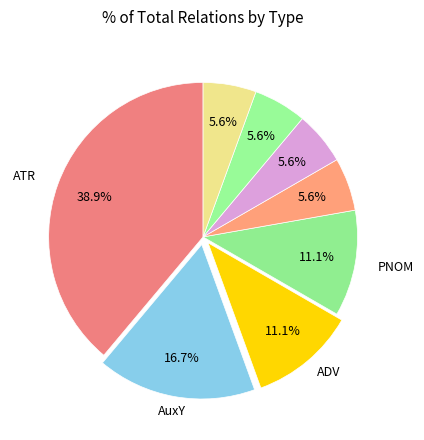

Count the number of slices in the pie.

8